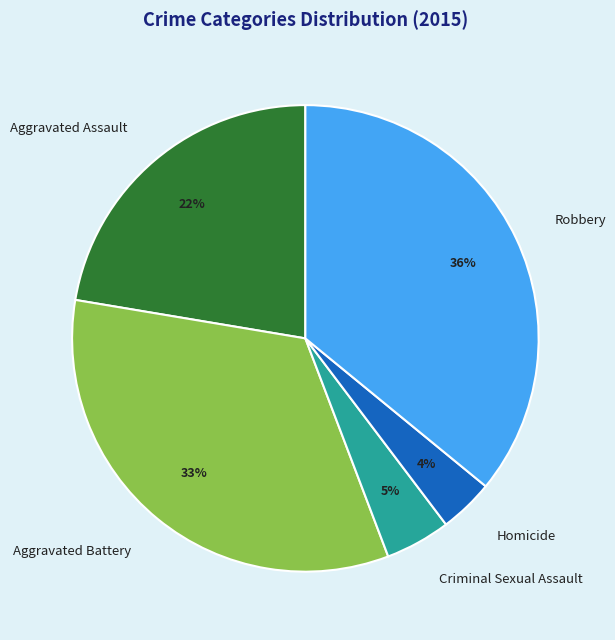

How many segments does this pie chart have?

5